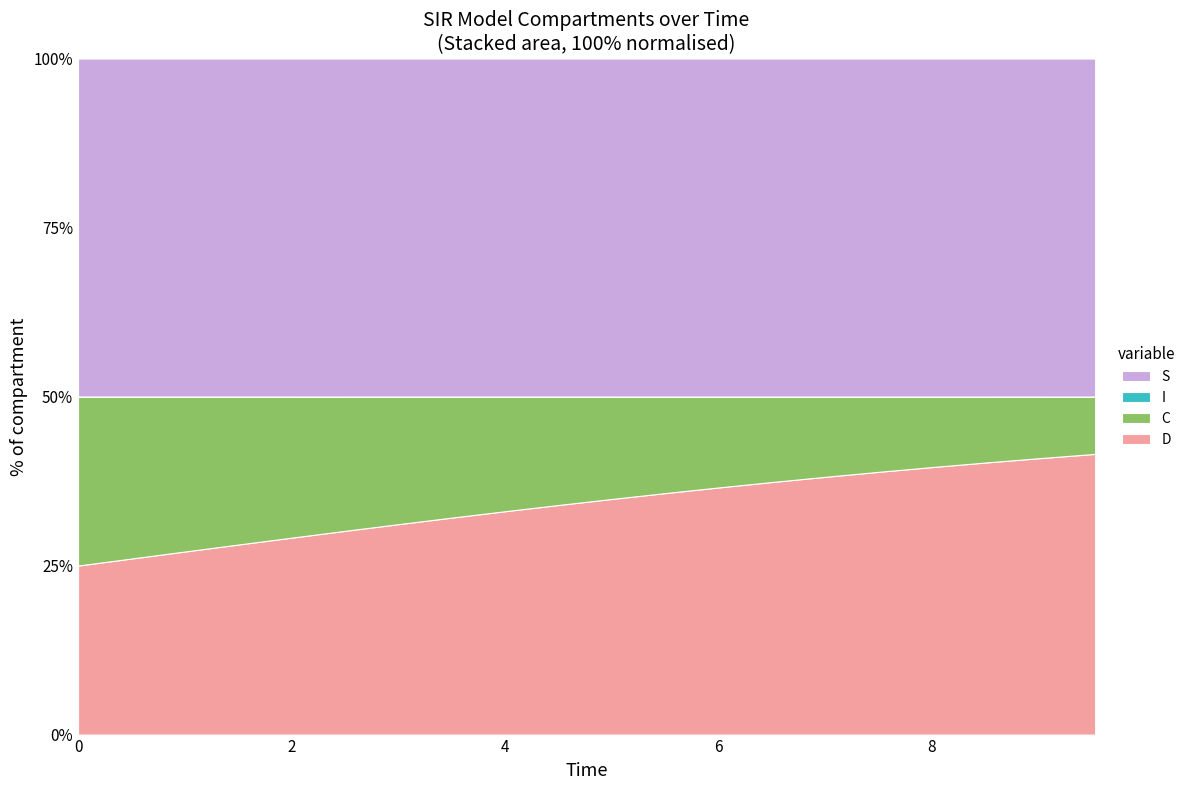

Reading left to right, list all the values displayed in this chart.

S: 1.0	1.0	1.0	1.0	1.0	1.0	1.0	1.0	1.0	1.0	1.0	1.0	1.0	1.0	1.0	1.0	1.0	1.0	1.0	1.0
I: 0.0	0.0	0.0	0.0	0.0	0.0	0.0	0.0	0.0	0.0	0.0	0.0	0.0	0.0	0.0	0.0	0.0	0.0	0.0	0.0
C: 0.5	0.5	0.5	0.4	0.4	0.4	0.4	0.4	0.3	0.3	0.3	0.3	0.3	0.3	0.2	0.2	0.2	0.2	0.2	0.2
D: 0.5	0.5	0.5	0.6	0.6	0.6	0.6	0.6	0.7	0.7	0.7	0.7	0.7	0.7	0.8	0.8	0.8	0.8	0.8	0.8